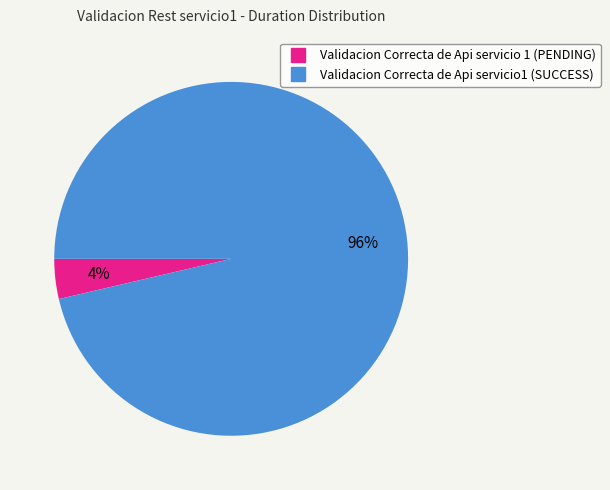

Which category has the smallest portion of the pie?

Validacion Correcta de Api servicio 1